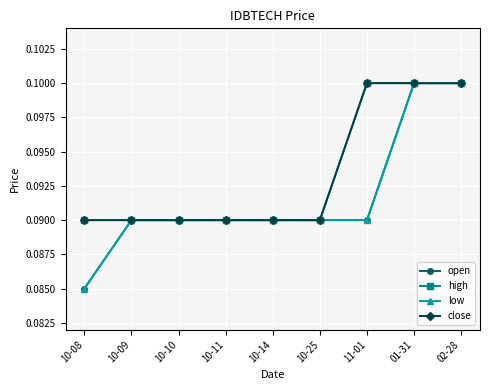

Rank the categories by open value from lowest to highest.

10-08, 10-09, 10-10, 10-11, 10-14, 10-25, 11-01, 01-31, 02-28